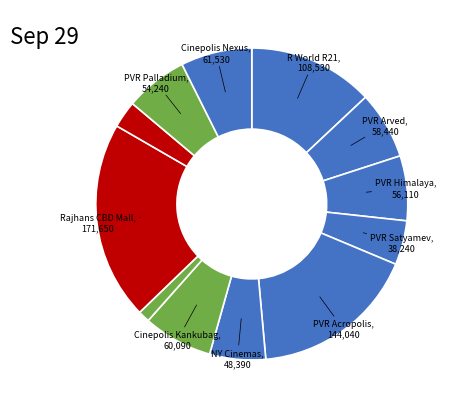

Count the number of slices in the pie.

12